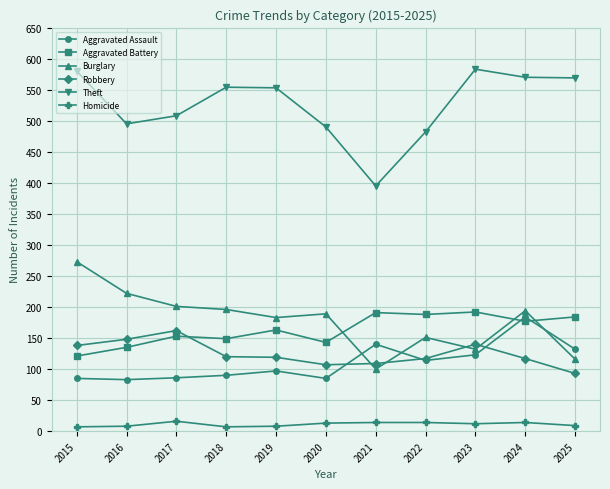

At 2024, list the series in order from largest to smallest.

Theft, Burglary, Aggravated Assault, Aggravated Battery, Robbery, Homicide